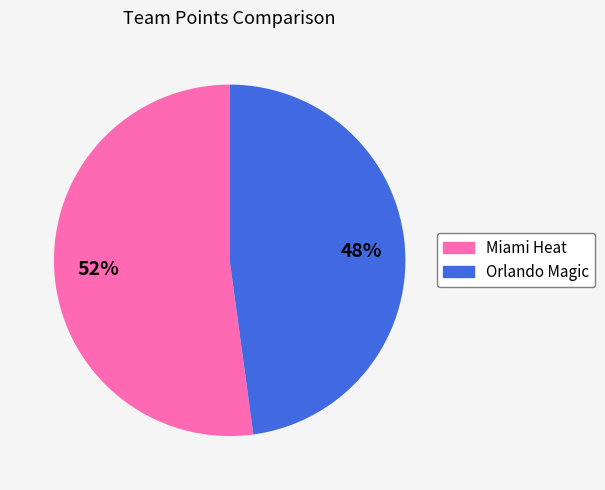

Which has a higher value, Miami Heat or Orlando Magic?

Miami Heat